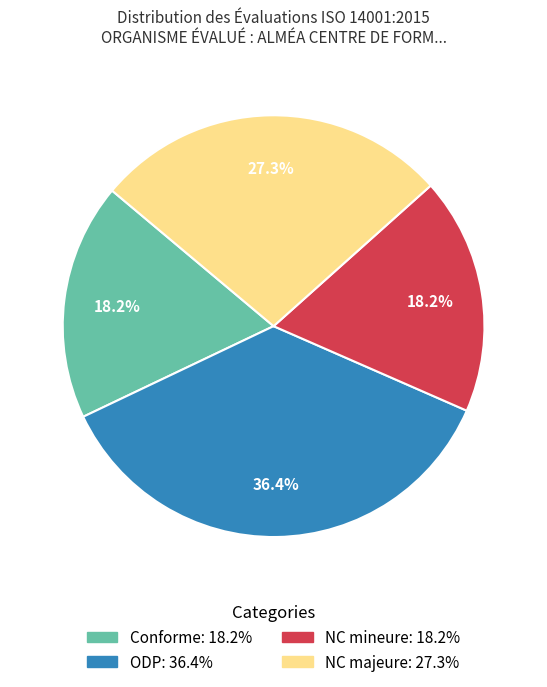

Does NC mineure account for over 50% of the chart?

No